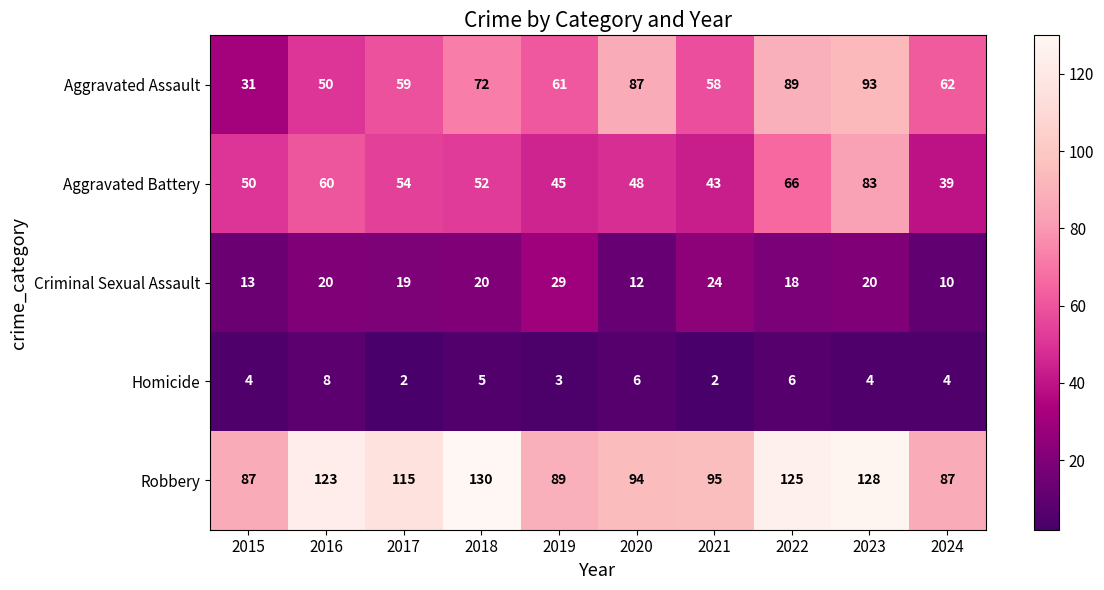

Which category has the highest value across all series?

2018